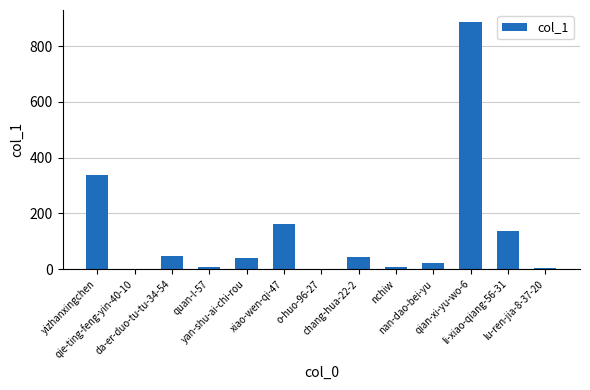

What is the greatest value displayed?

885